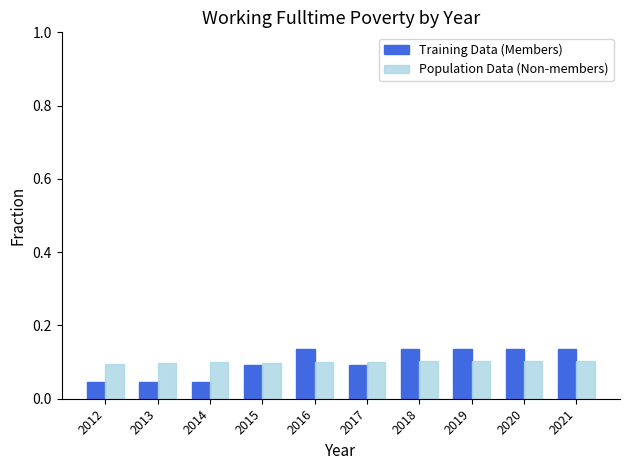

Is the value of Population Data (Non-members) at 2017 greater than the value of Training Data (Members) at 2013?

Yes